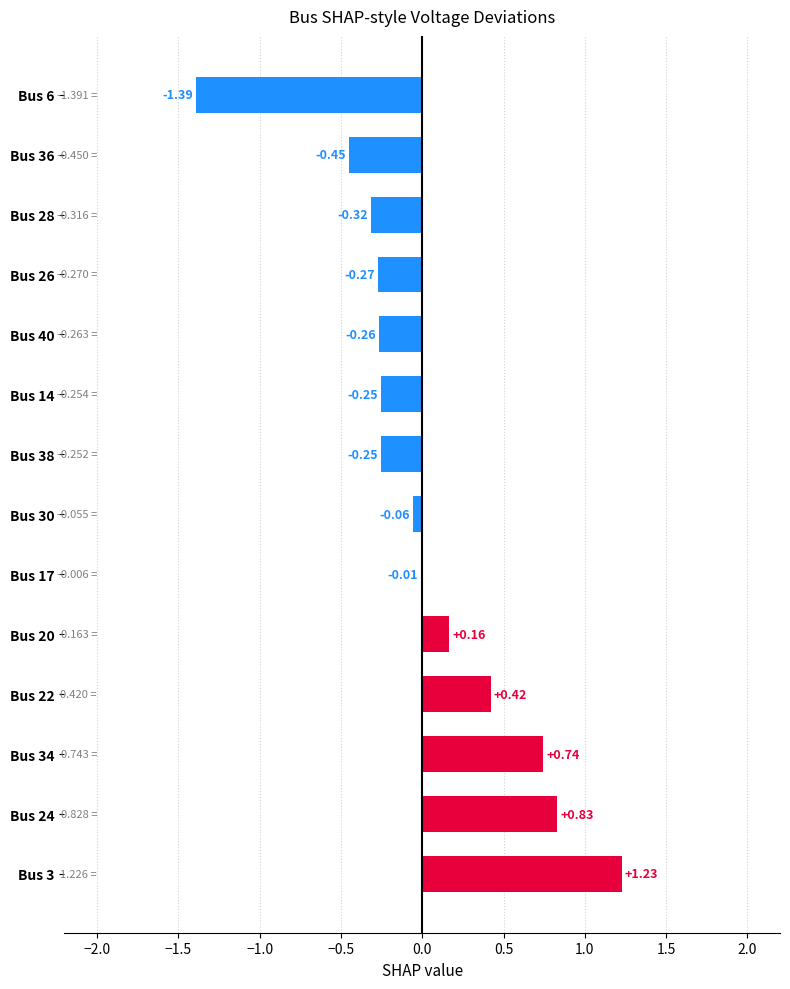

Which has a higher value, Bus 6 or Bus 20?

Bus 20